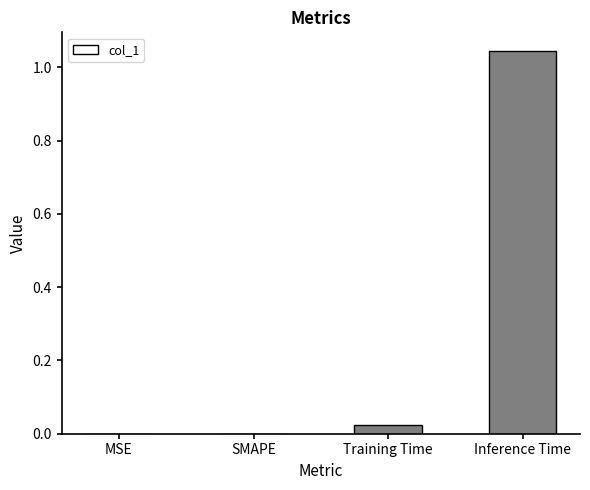

What is the sum of all values?

1.1